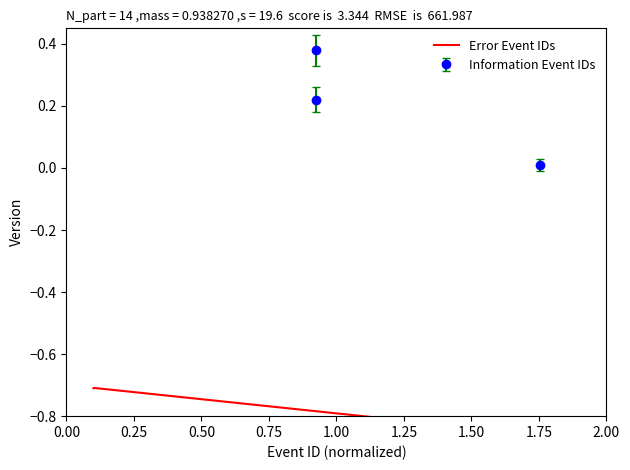

How many lines are shown in the chart?

1